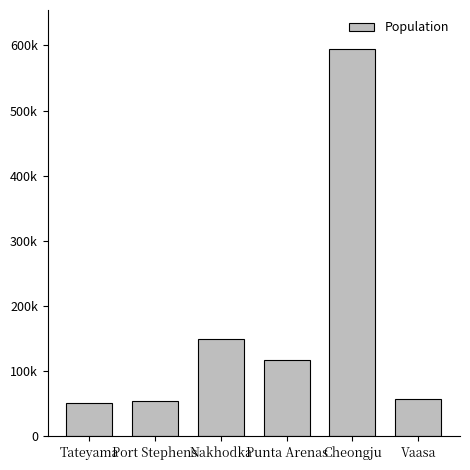

What is the label of the 1st bar from the right?

Vaasa